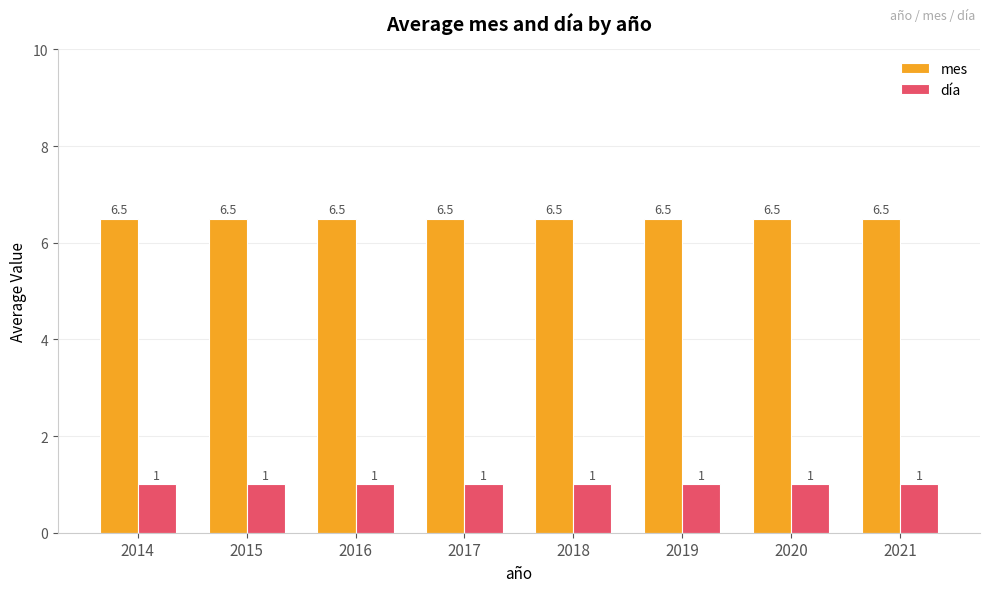

Which series has the largest total across all categories?

mes